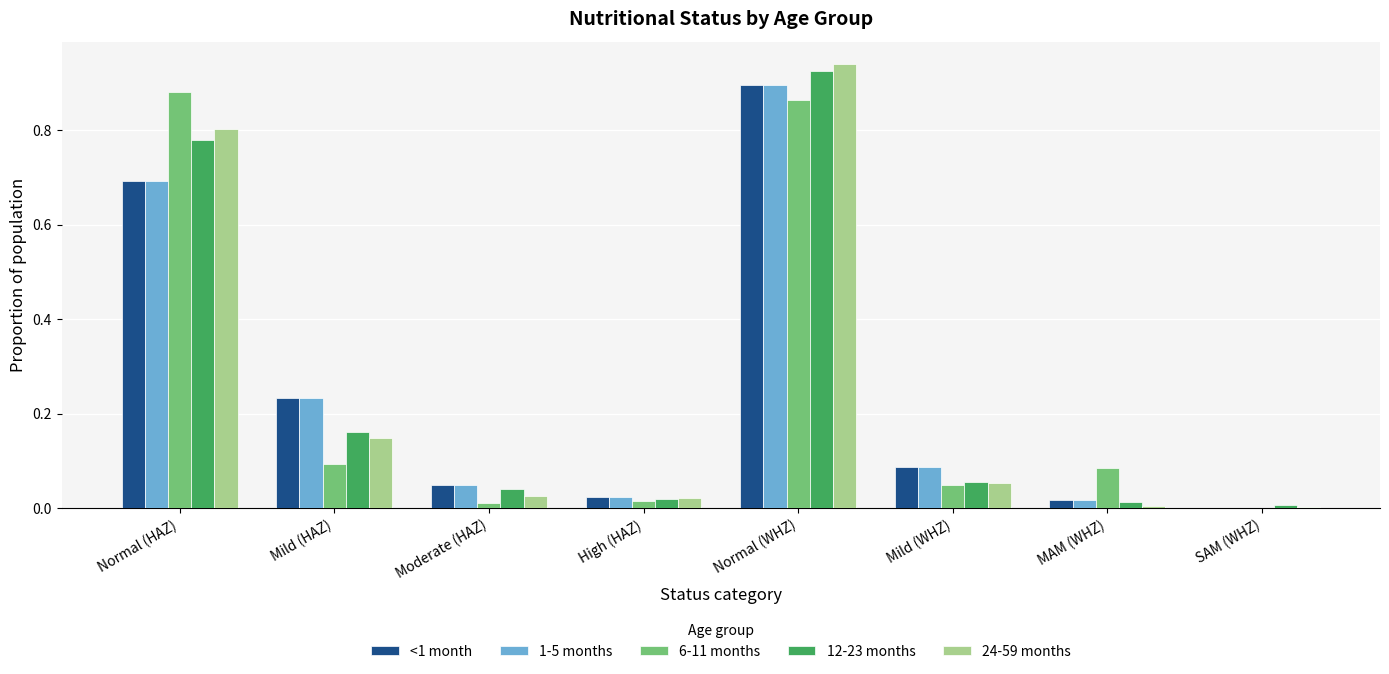

What is the sum of all 6-11 months values?

2.0